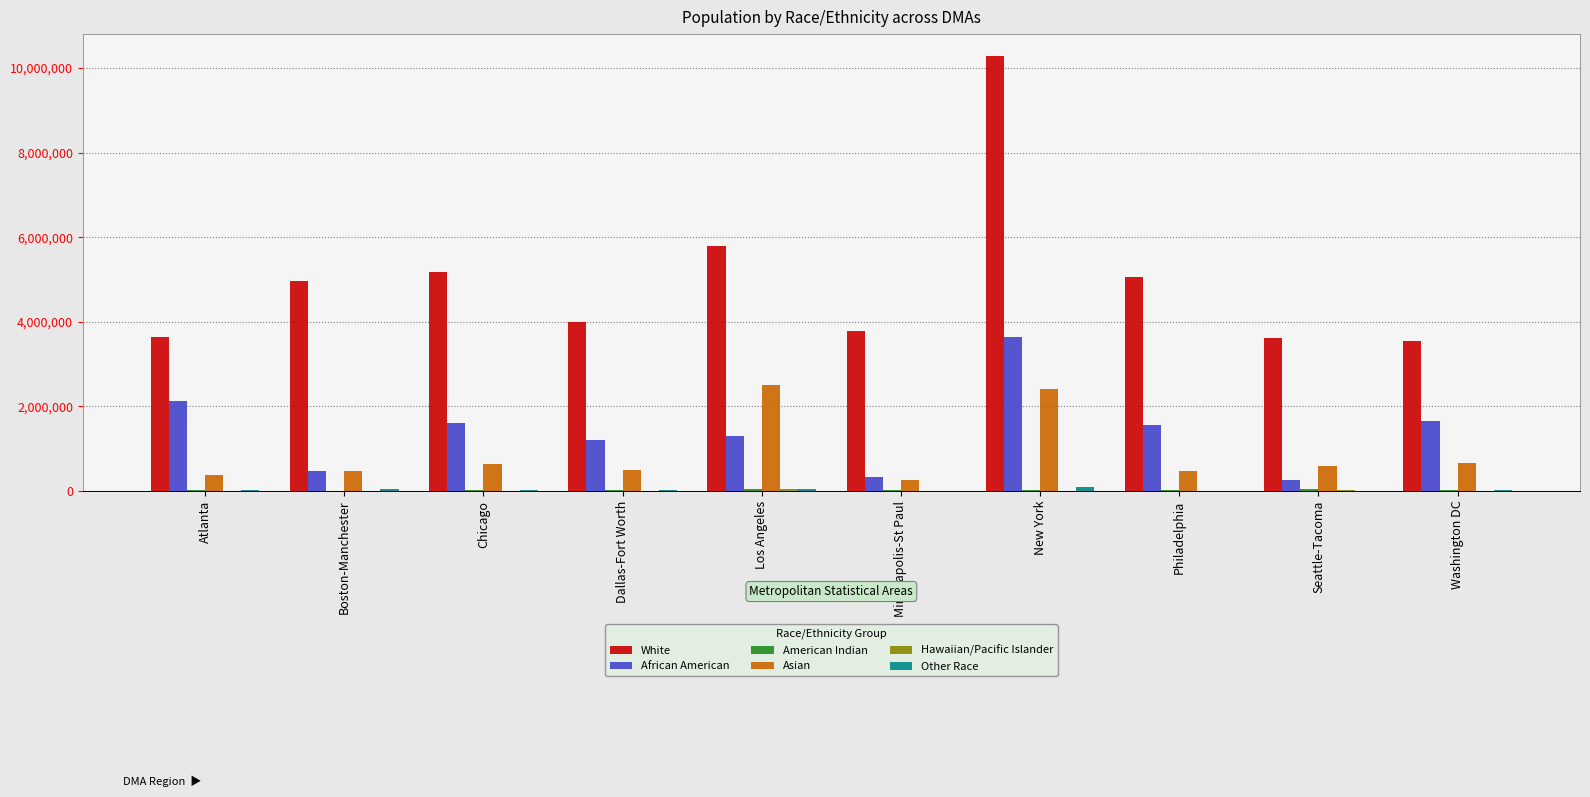

Where is White nearest to the value 6922055?

Los Angeles